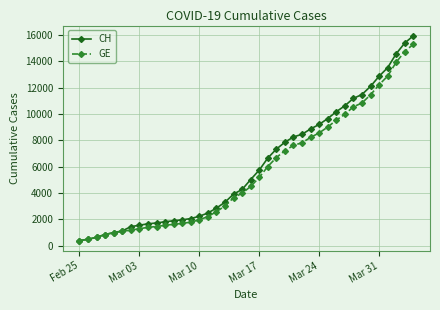

What is the minimum value for GE?

375